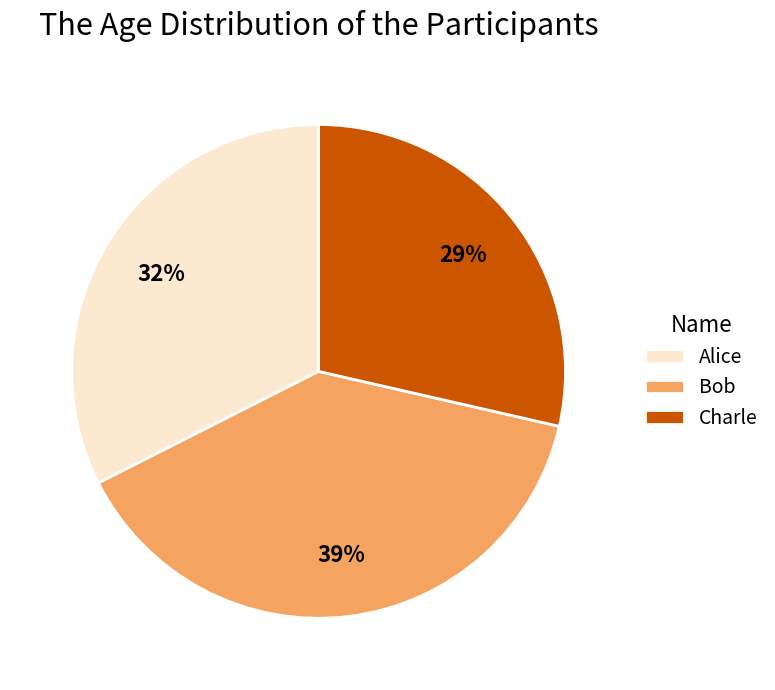

Do Charle and Alice together represent more than half of the pie?

Yes